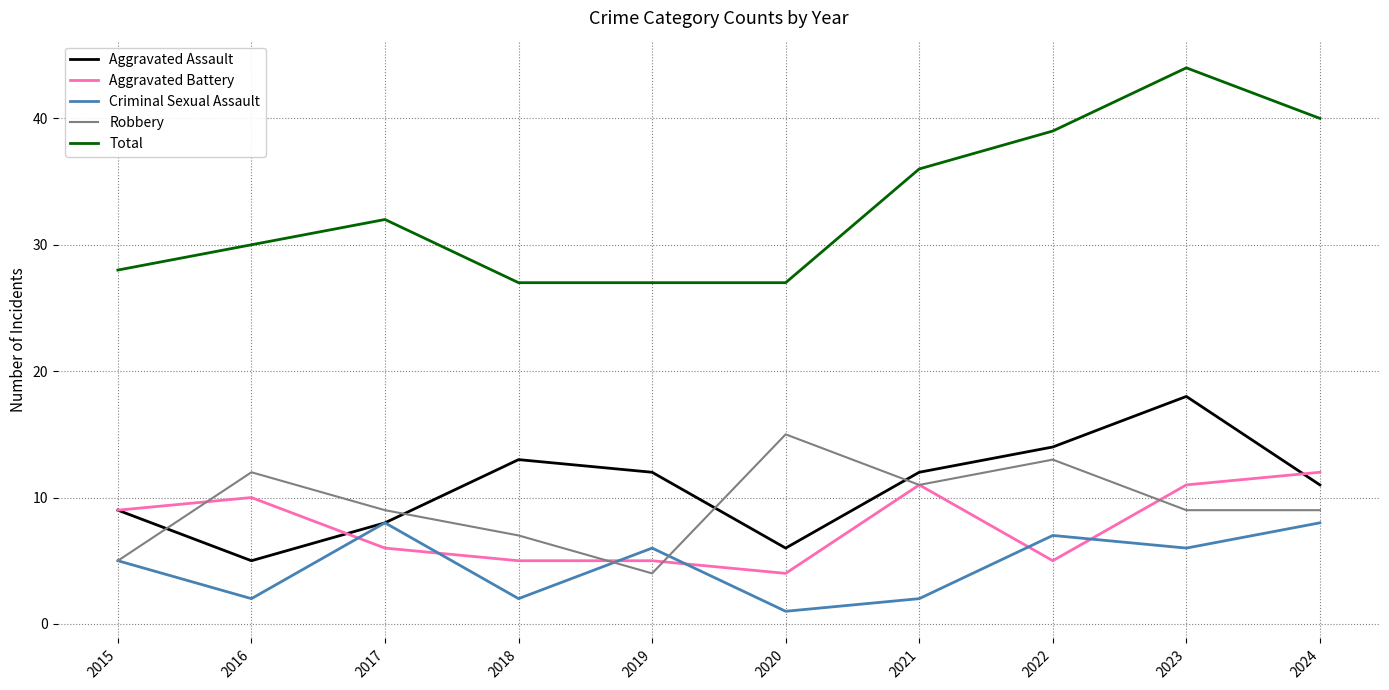

In Total, how many points are higher than both neighbors (excluding endpoints)?

2